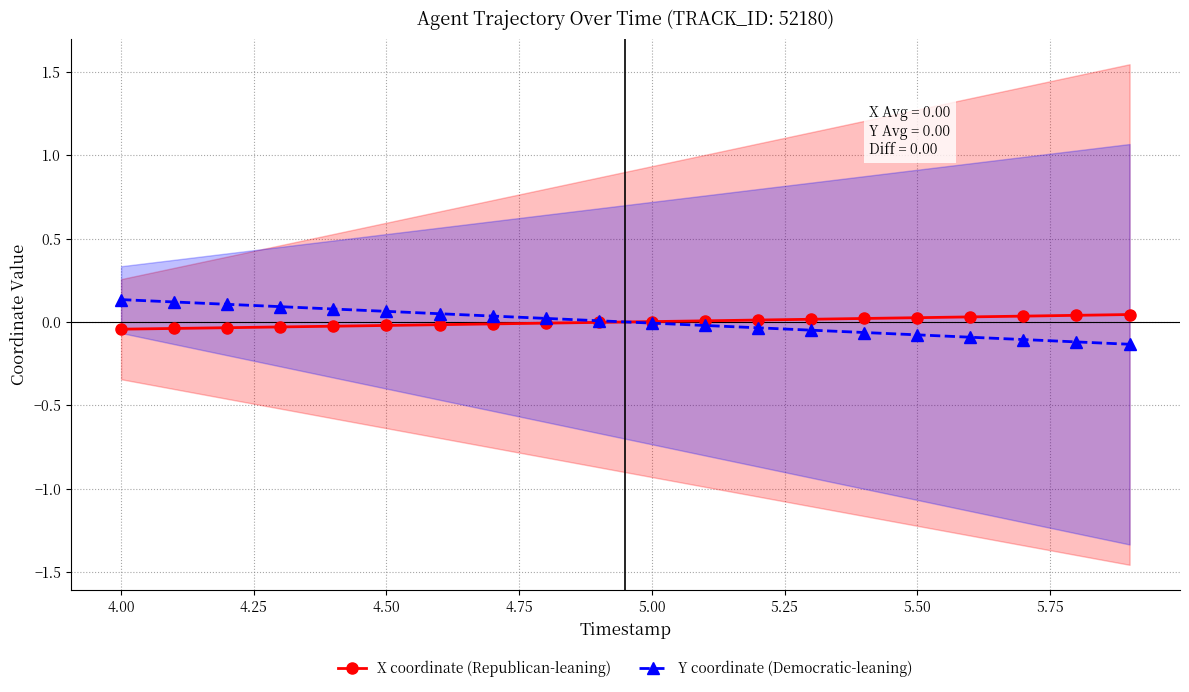

What are all the series names shown in the legend?

X coordinate (Republican-leaning), Y coordinate (Democratic-leaning)